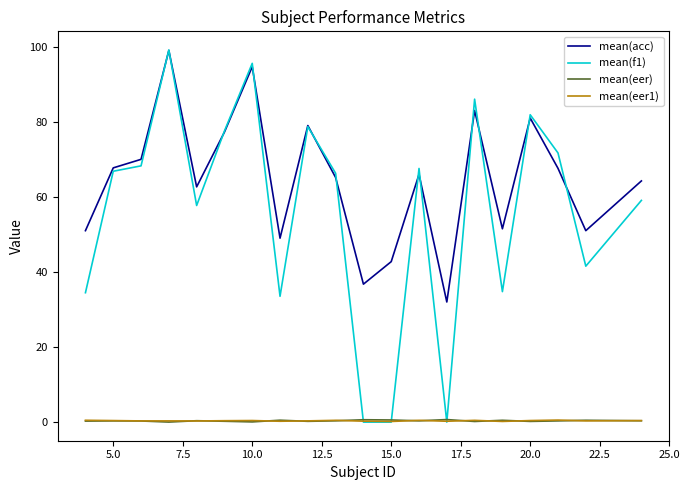

Which series has the largest total across all categories?

mean(acc)